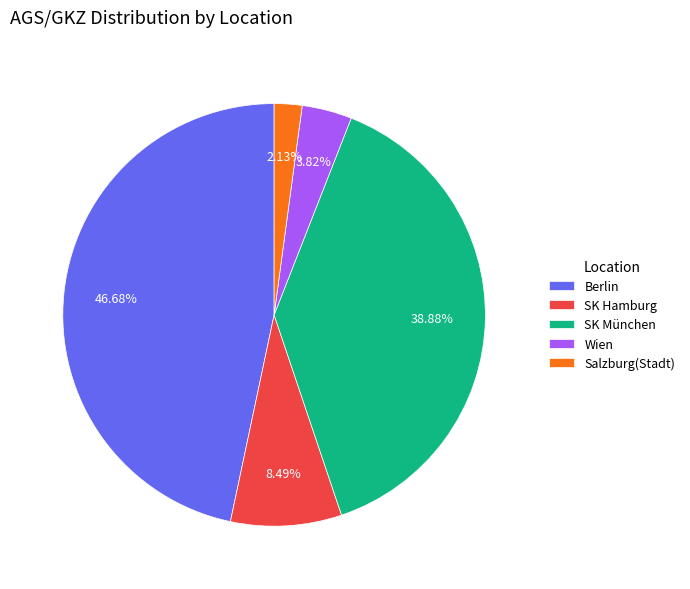

What is the largest slice in the pie chart?

Berlin